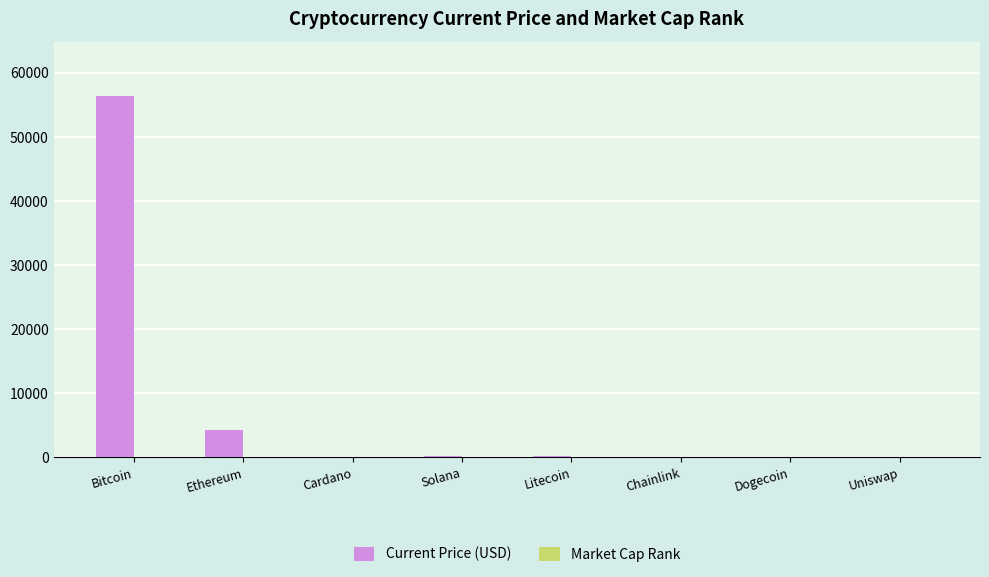

Which series has the largest total across all categories?

Current Price (USD)